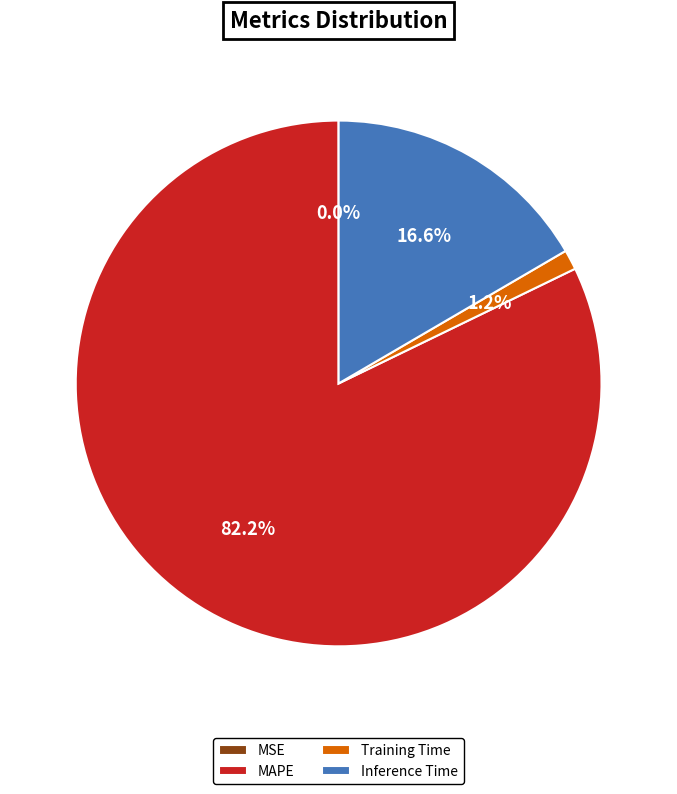

Between Training Time and Inference Time, which is larger?

Inference Time